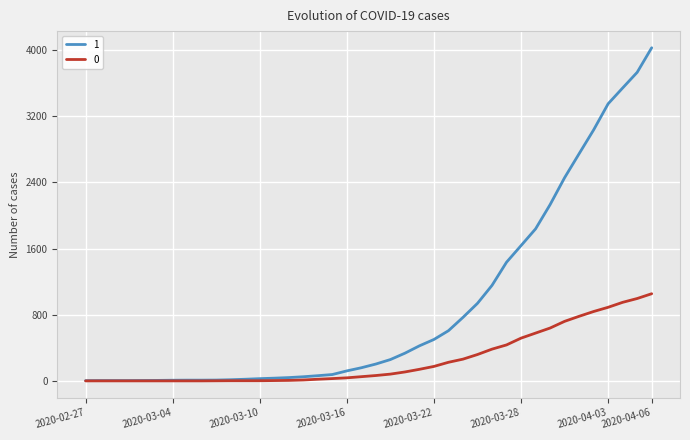

What is the maximum value shown in the chart?

4028